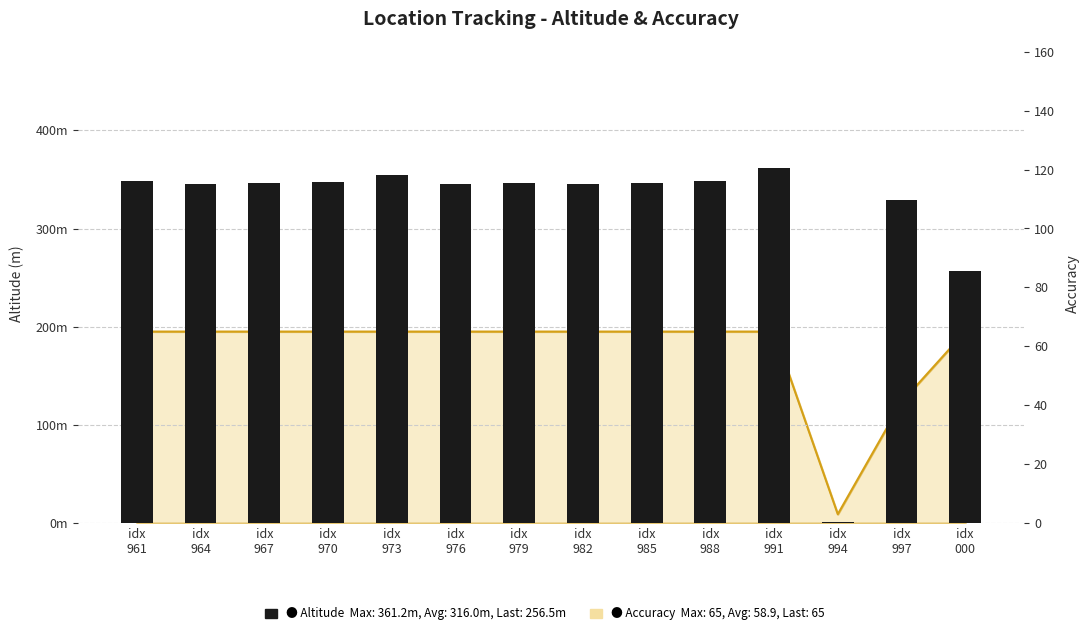

Count the number of values greater than 346.

8